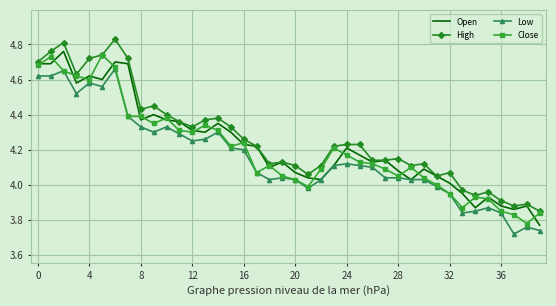

True or false: High and Low intersect in this chart.

False